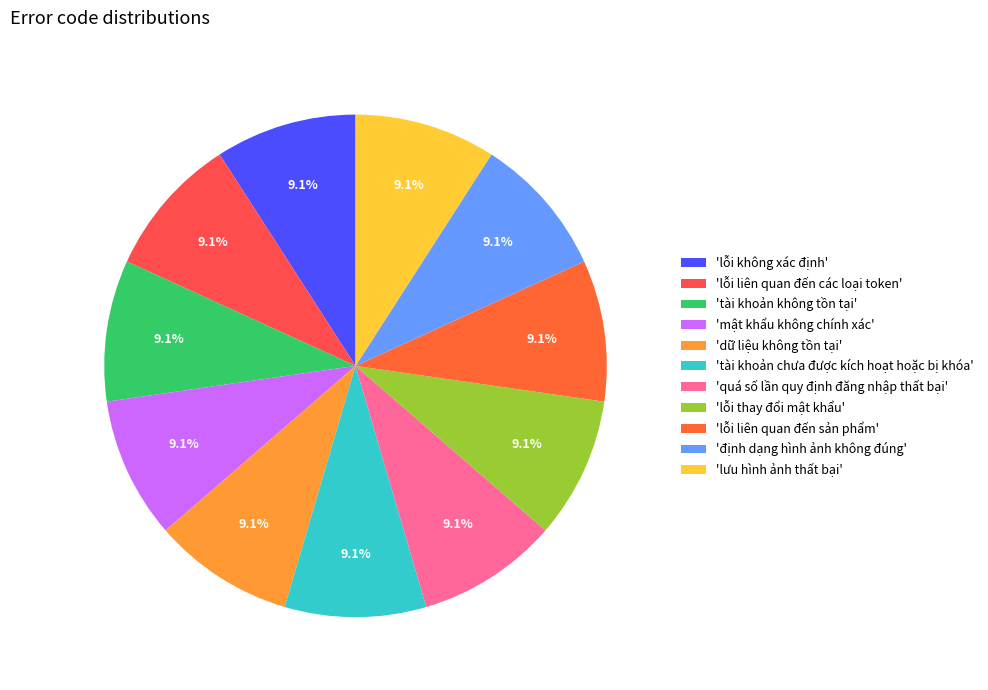

To the nearest percent, what is the difference between the largest and smallest slice percentages?

0%